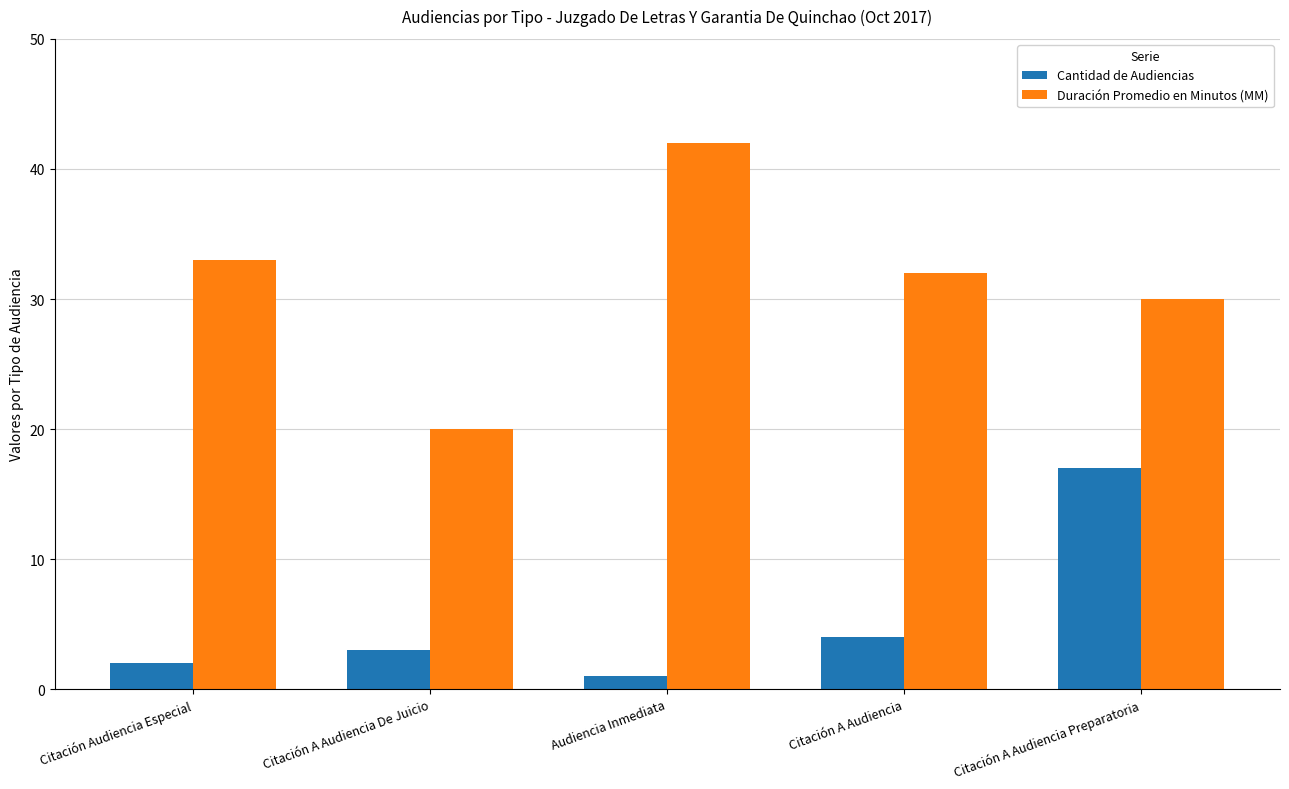

True or false: Duración Promedio en Minutos (MM) has a value of 34 at Citación A Audiencia De Juicio.

False